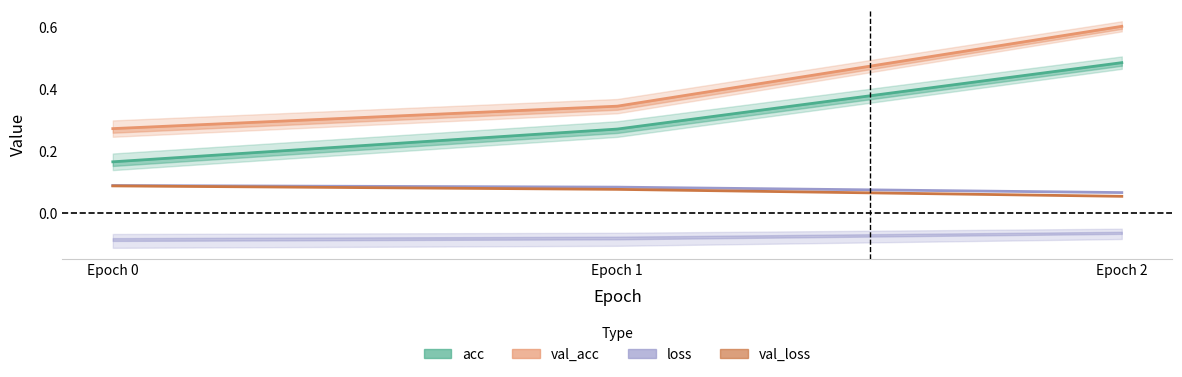

List the series in order of their peak value, lowest first.

val_loss, loss, acc, val_acc